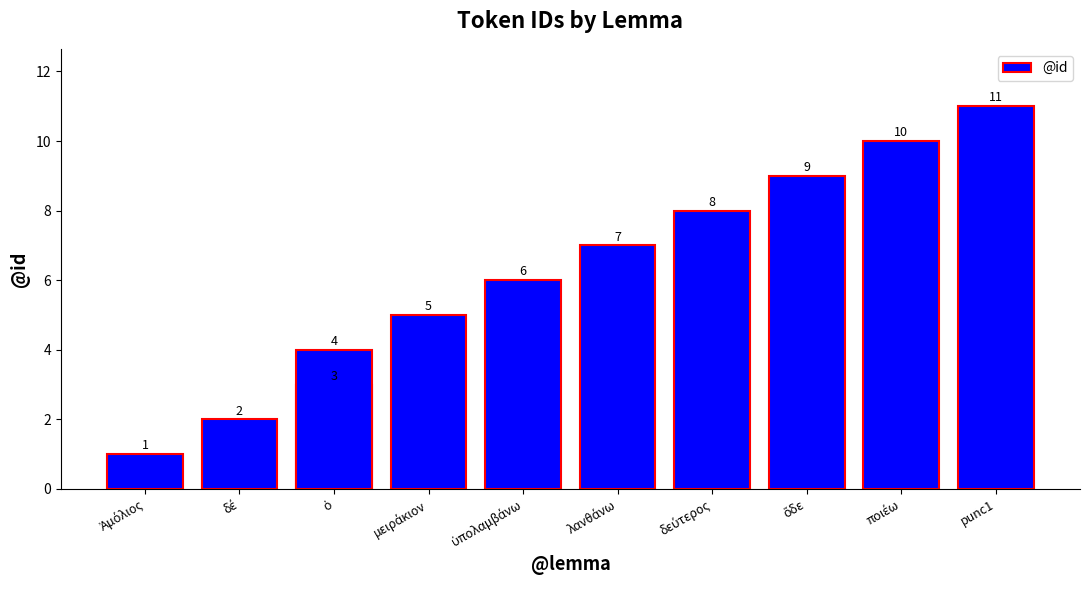

What is the sum of all values?

66